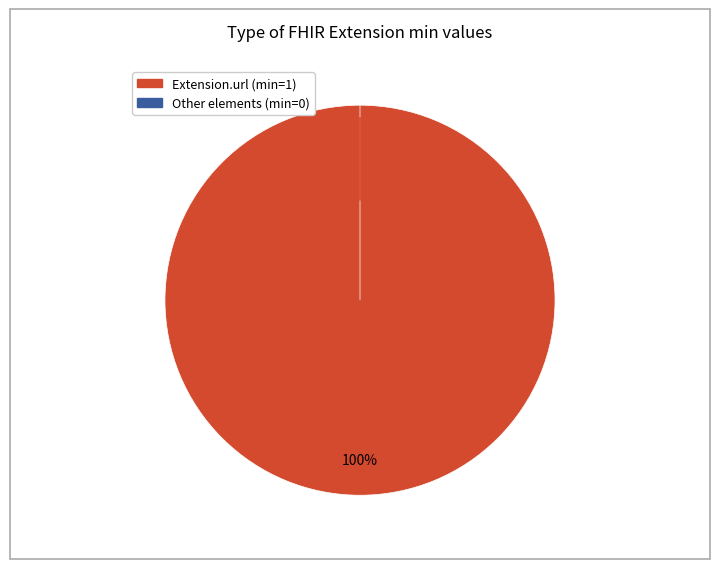

Which category has the biggest portion of the pie?

Extension.url